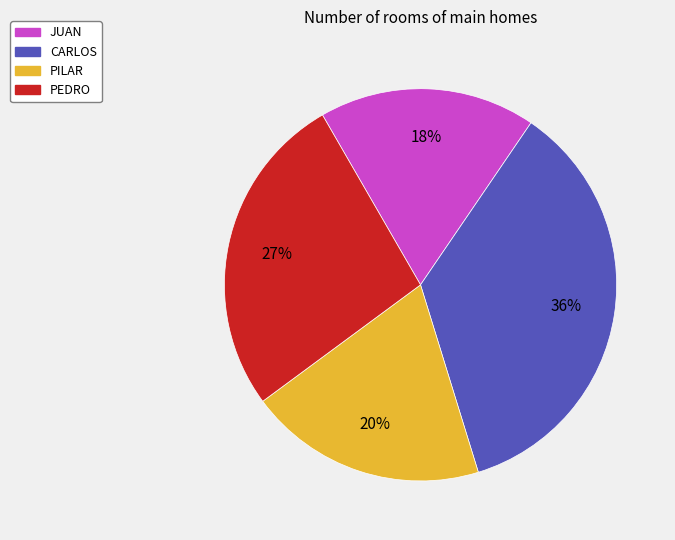

To the nearest percent, what is the difference between the largest and smallest slice percentages?

18%